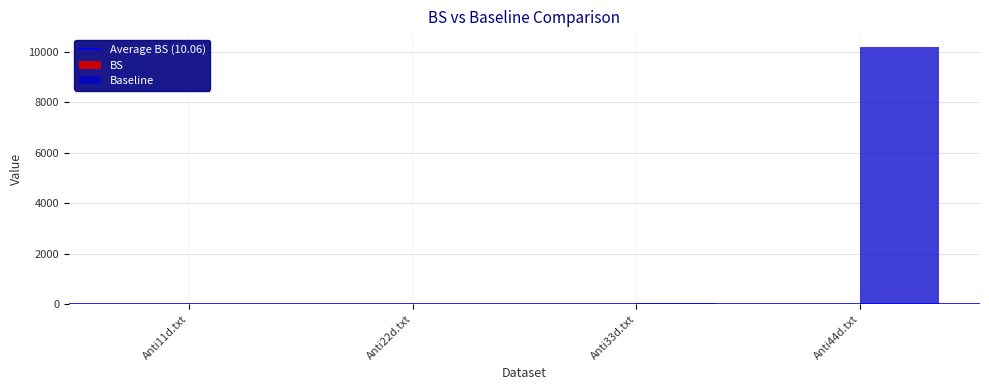

What is the difference between the Baseline values at Anti33d.txt and Anti44d.txt?

10152.2